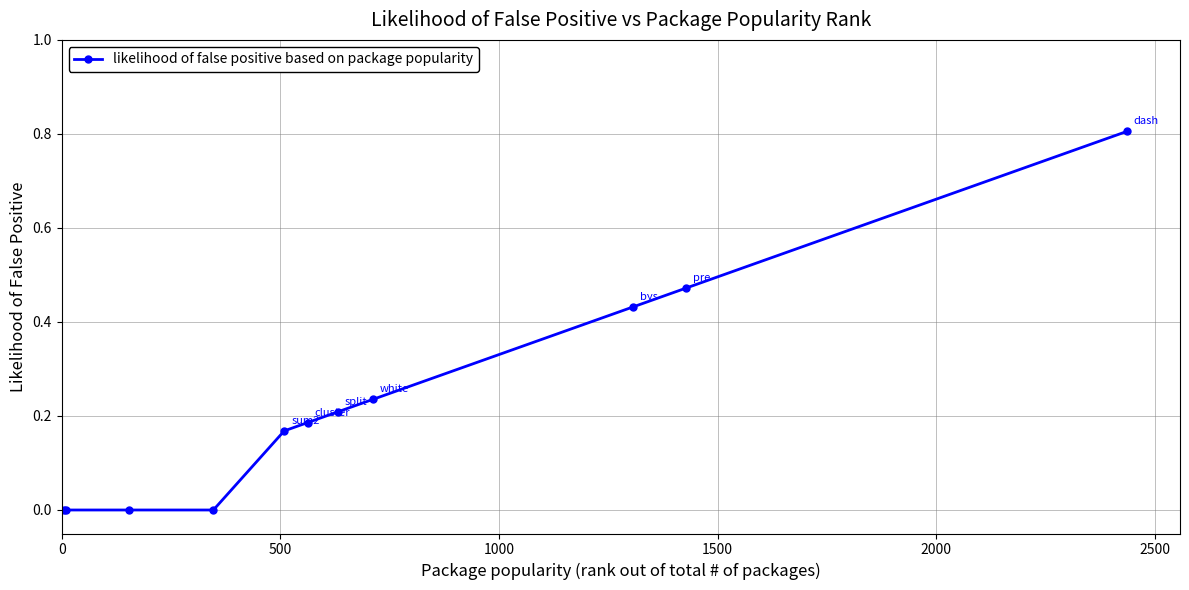

Does the chart display data point markers on the line(s)?

Yes